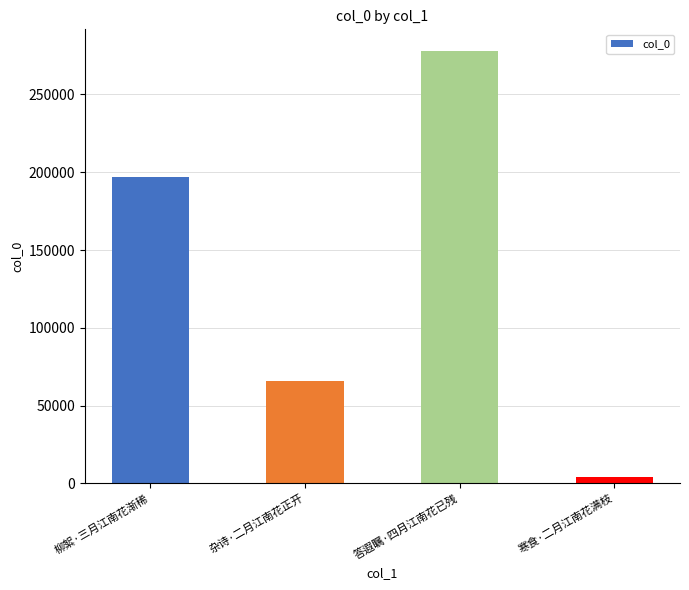

What is the sum of the values at 寒食·二月江南花满枝 and 答遐瞩·四月江南花已残?

282349